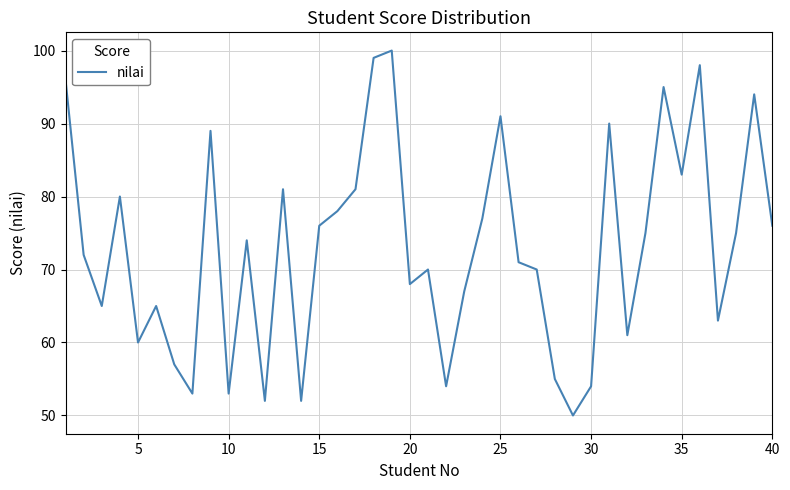

What is the maximum value shown in the chart?

100